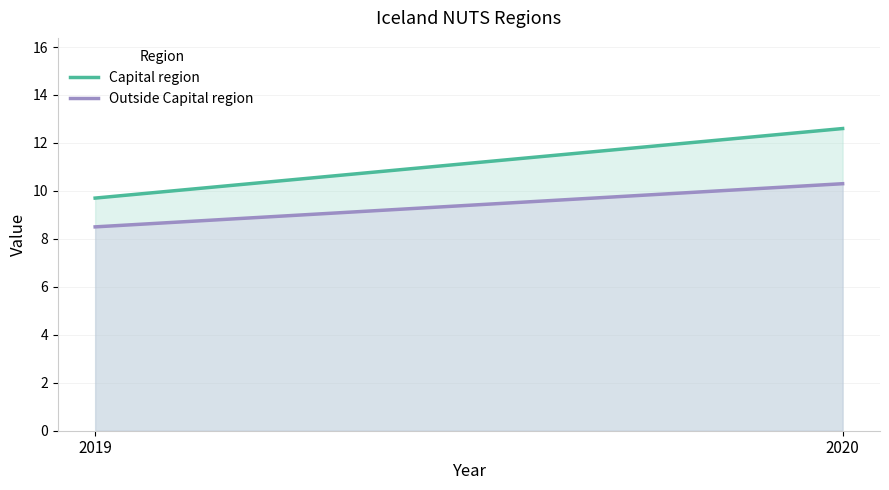

How many categories are shown in the chart?

2